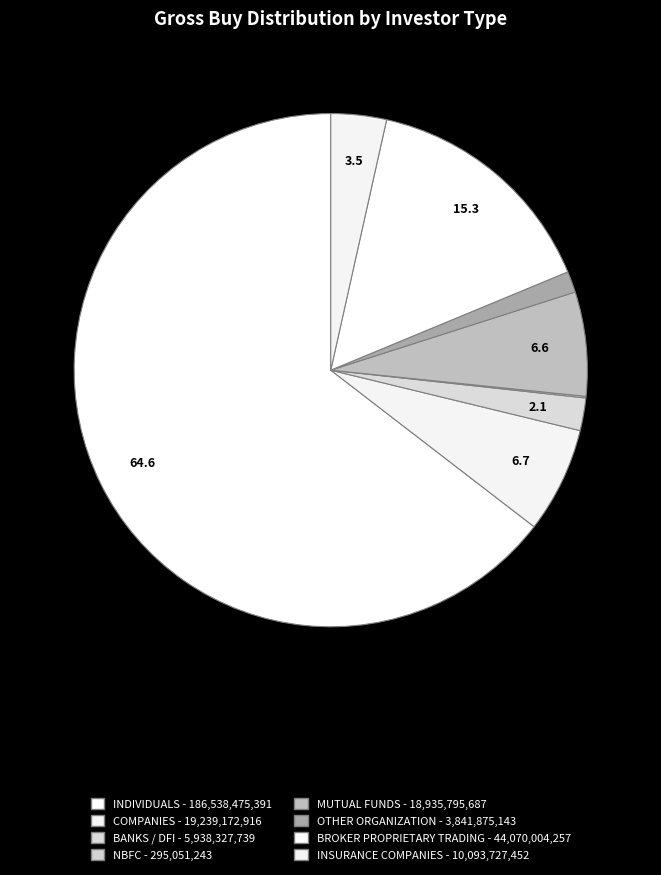

Rank the categories by value from highest to lowest.

INDIVIDUALS, BROKER PROPRIETARY TRADING, COMPANIES, MUTUAL FUNDS, INSURANCE COMPANIES, BANKS / DFI, OTHER ORGANIZATION, NBFC